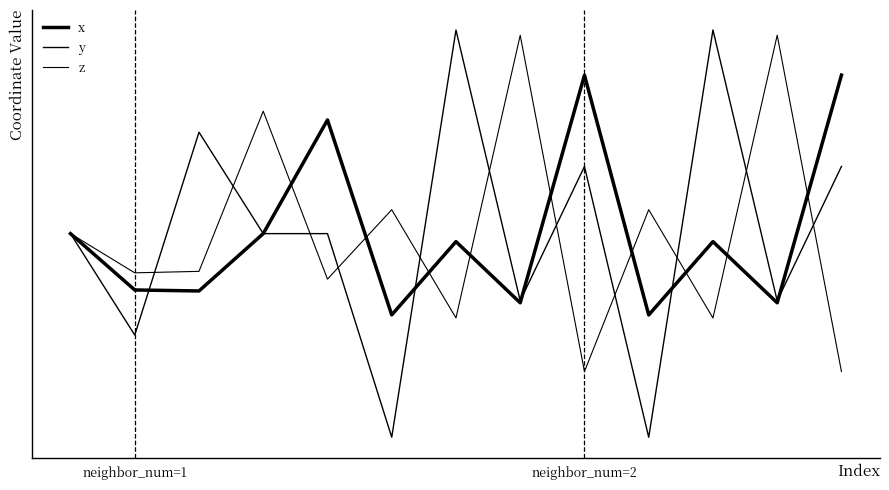

Is this an area chart (filled region under the line)?

No